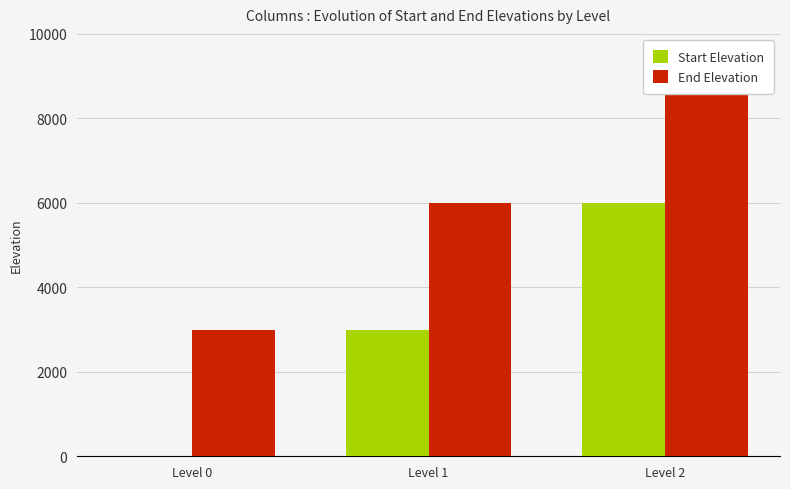

The value of Start Elevation at Level 2 is 6000. True or false?

True